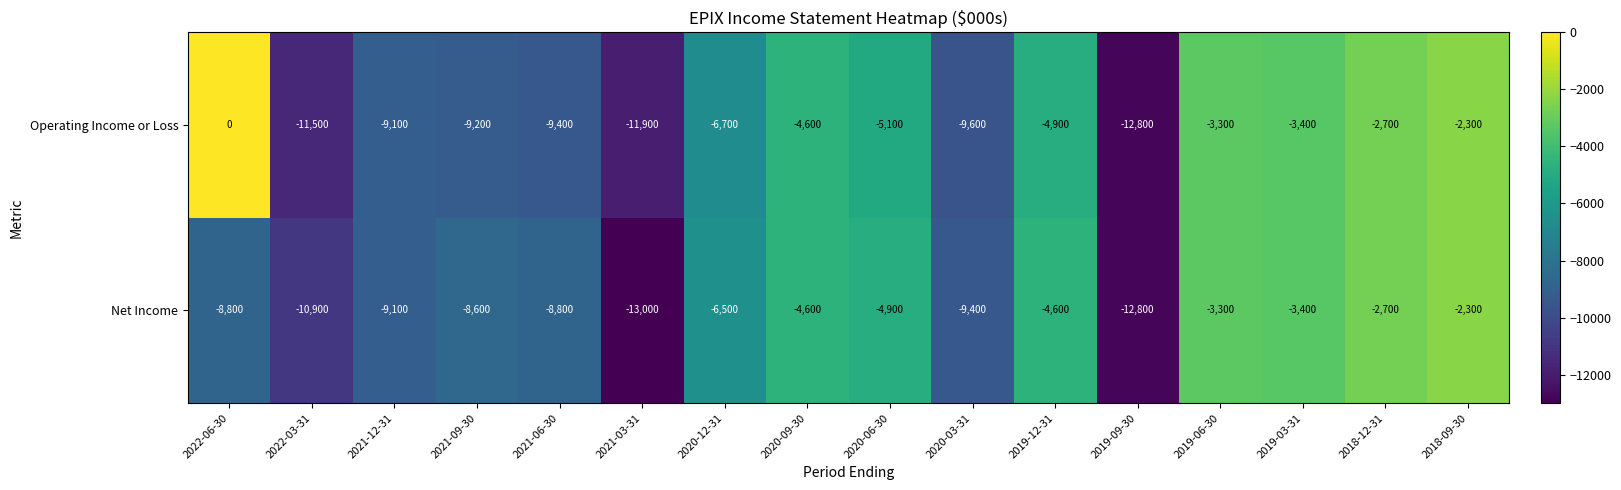

What is the sum of all Operating Income or Loss values?

-106500